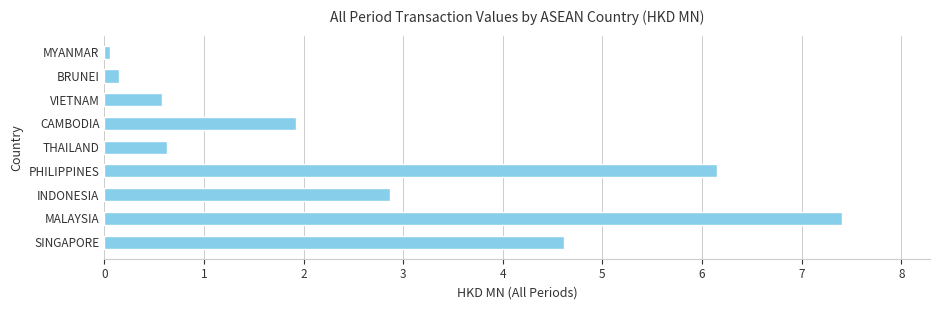

What is the smallest value displayed?

0.1